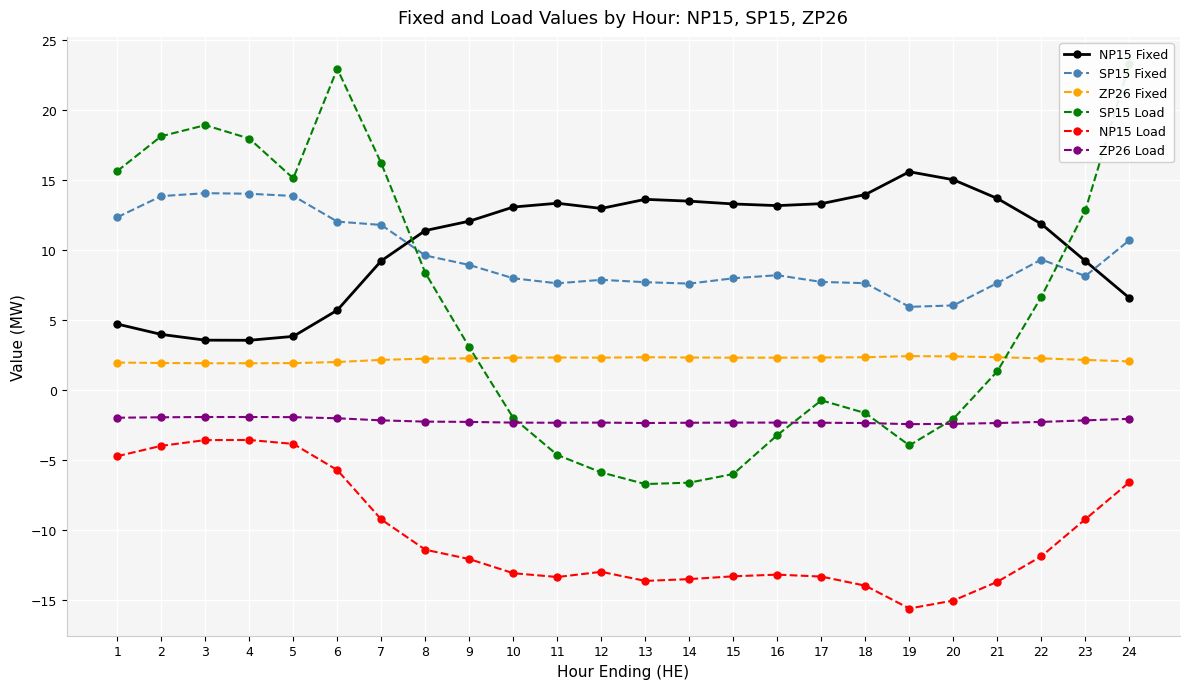

What are all the series names shown in the legend?

NP15 Fixed, SP15 Fixed, ZP26 Fixed, SP15 Load, NP15 Load, ZP26 Load